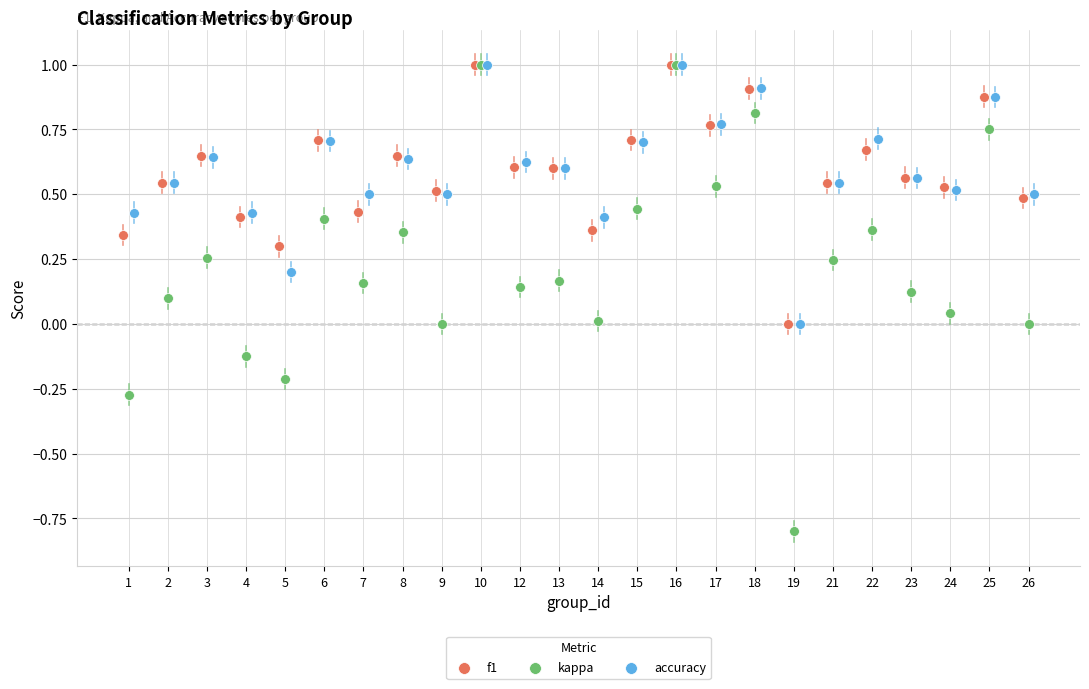

Which series has the widest spread of Y values?

kappa